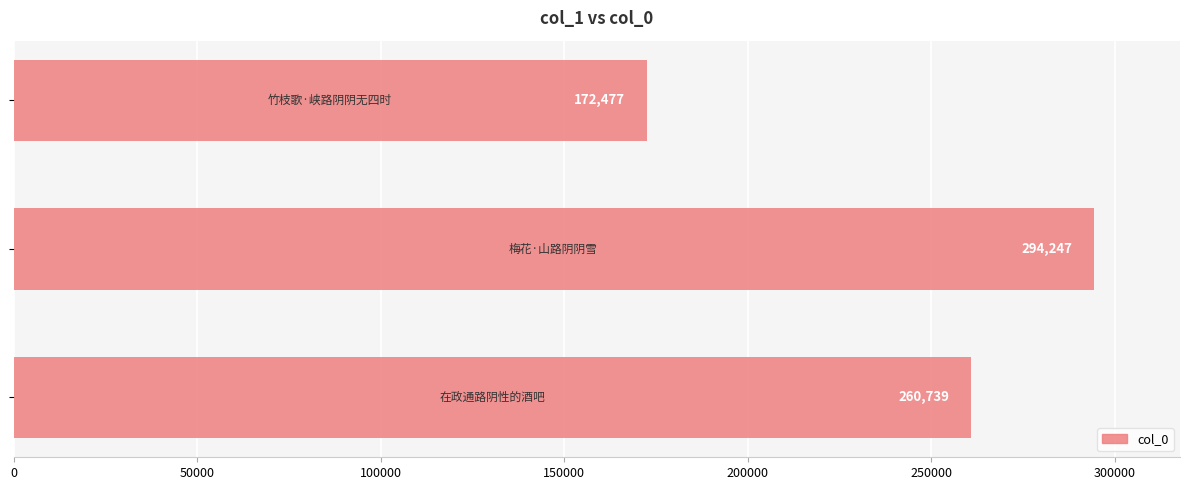

Count the values in the range 172477 to 294247.

3